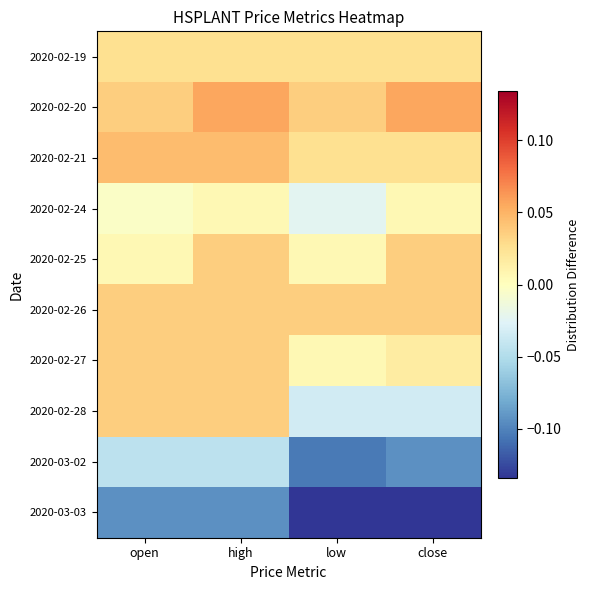

What is the difference between the highest and lowest values at open?

0.1